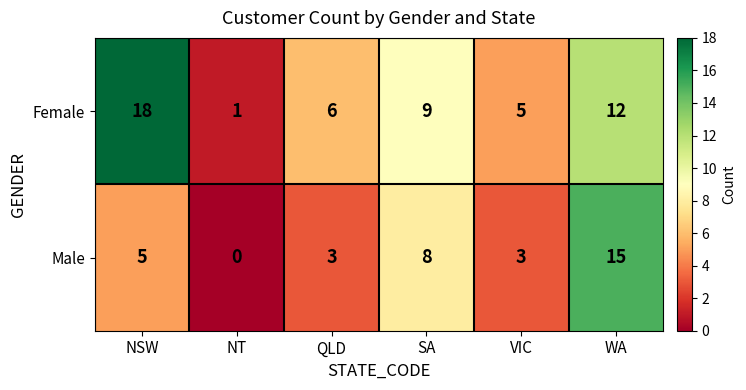

How many categories are shown in the chart?

6